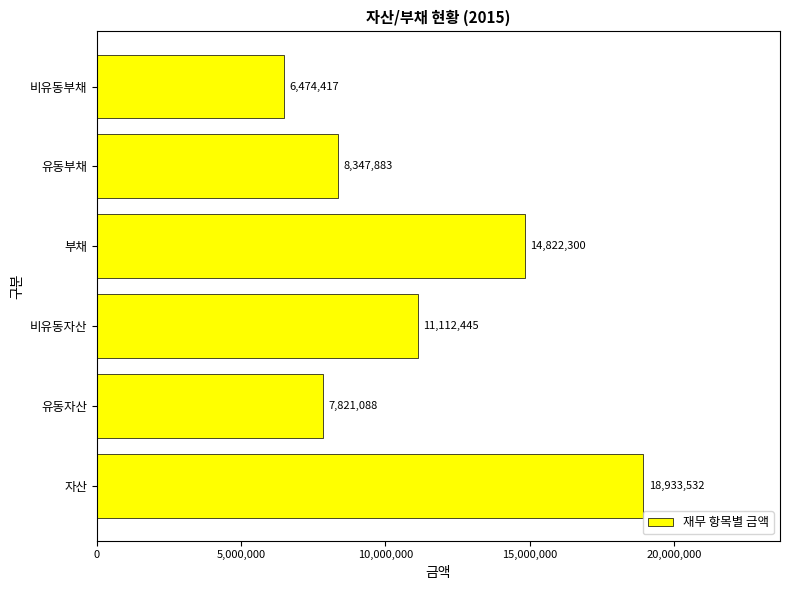

What is the difference between the maximum and minimum values?

12459115